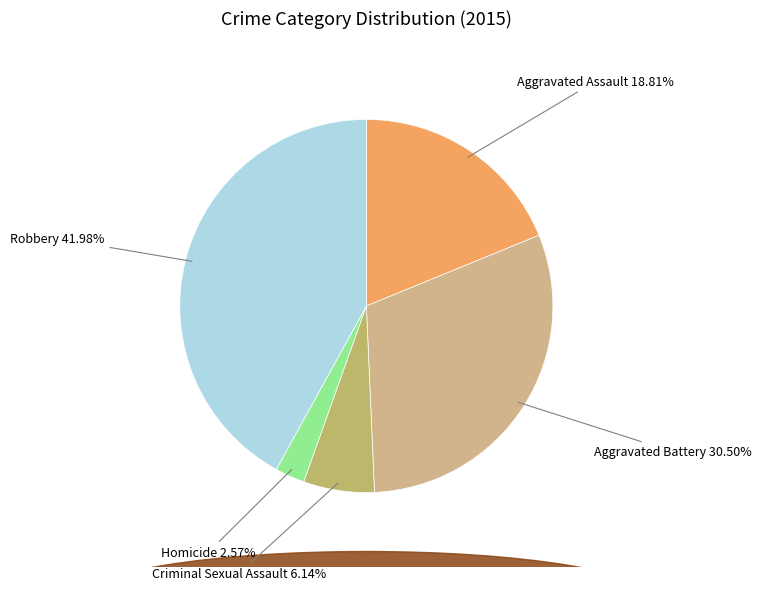

Count the number of slices in the pie.

5